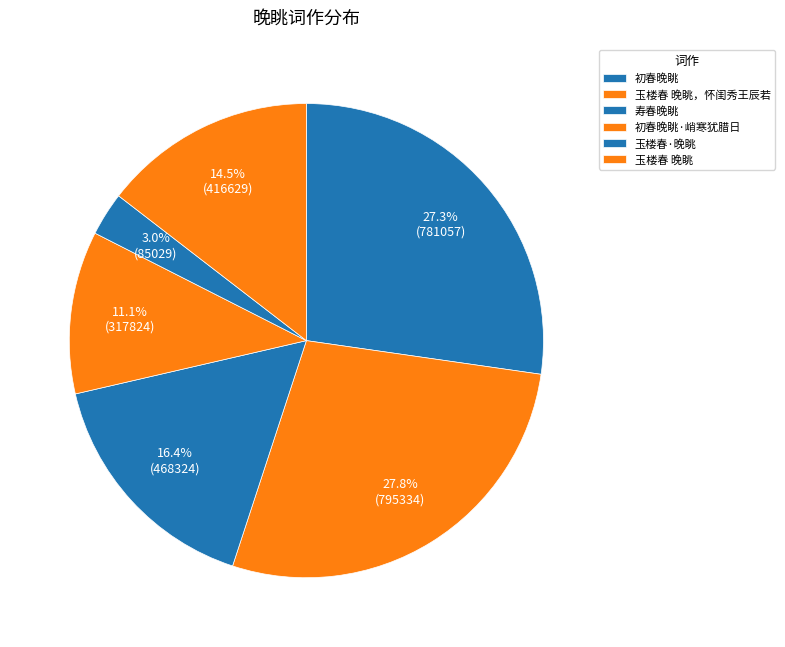

How many slices are in this pie chart?

6